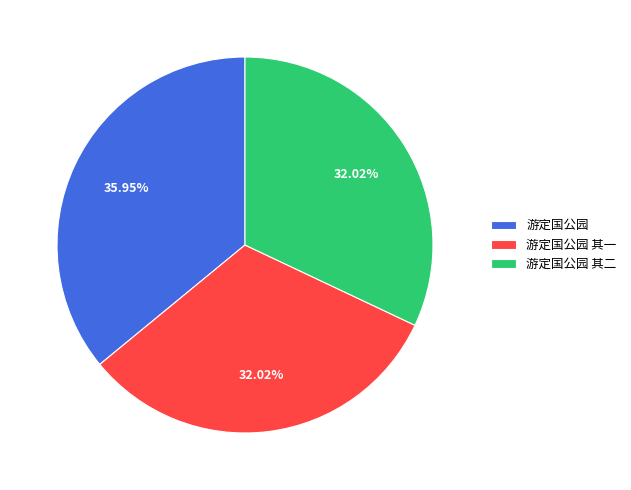

Do 游定国公园 其二 and 游定国公园 其一 together represent more than half of the pie?

Yes